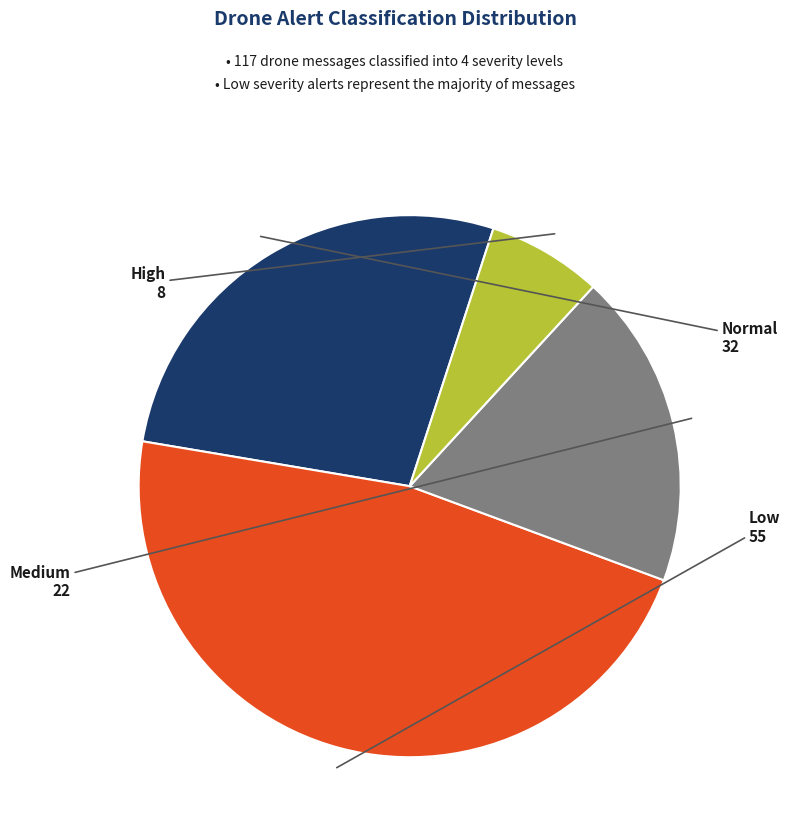

Is there any slice that represents more than half of the pie?

No